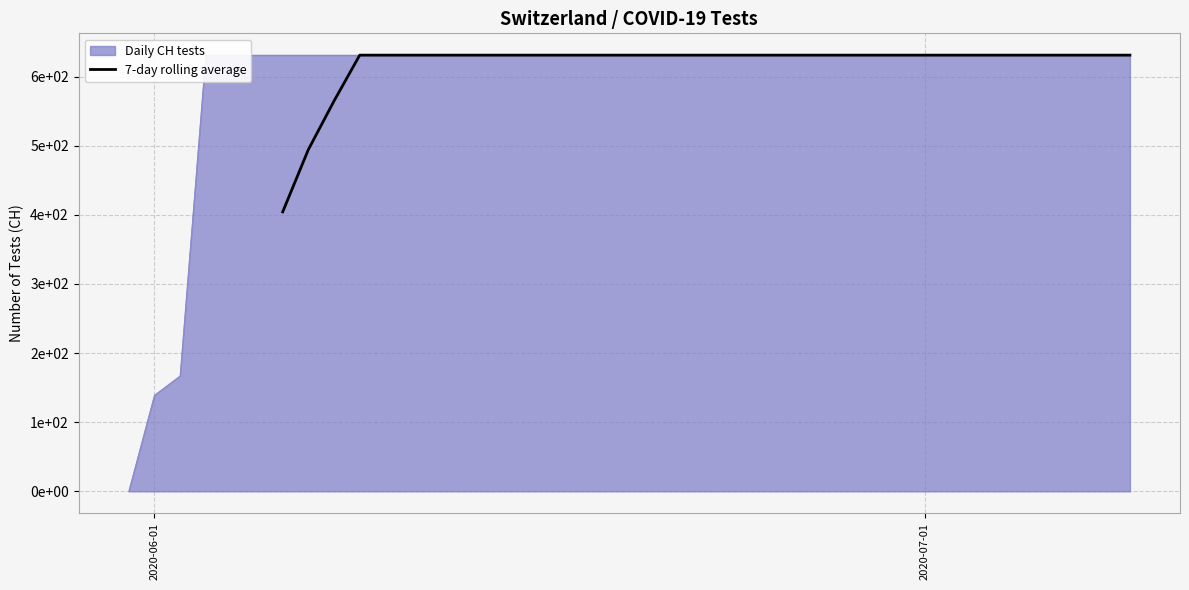

How many data points are less than 630?

3